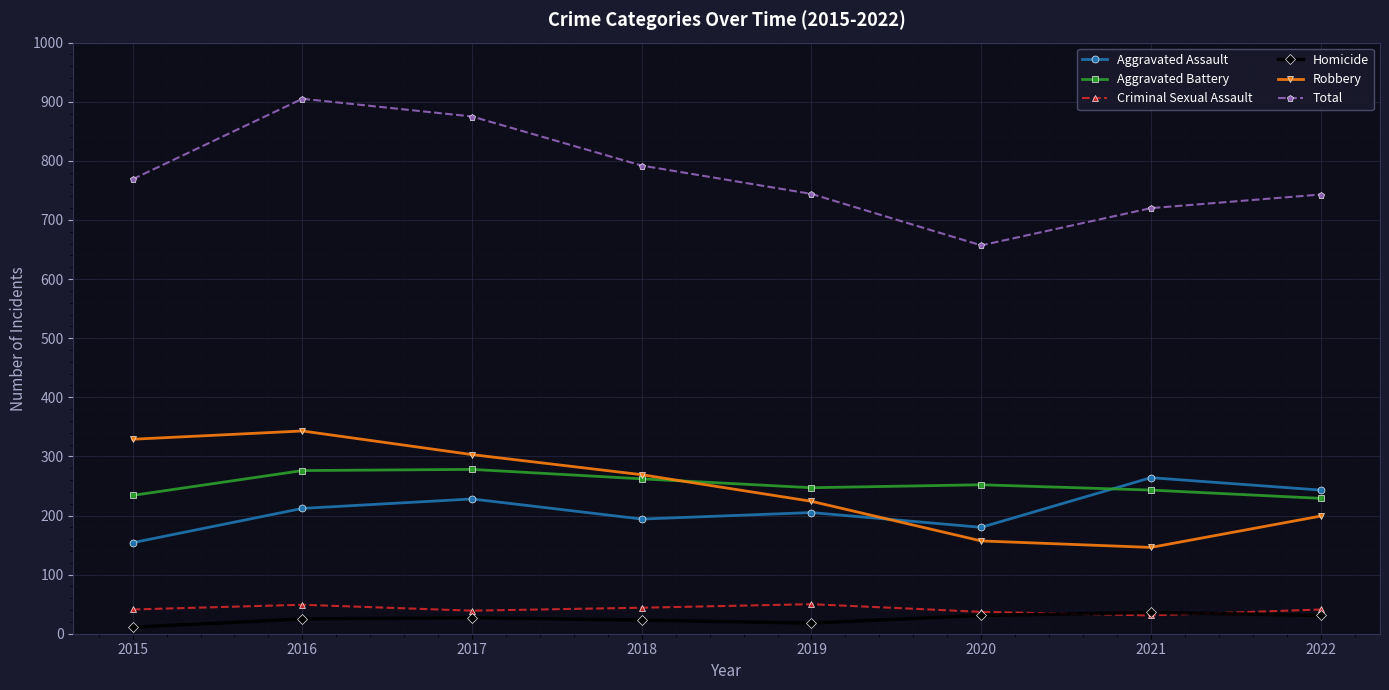

Read the Homicide value at 2019.

18